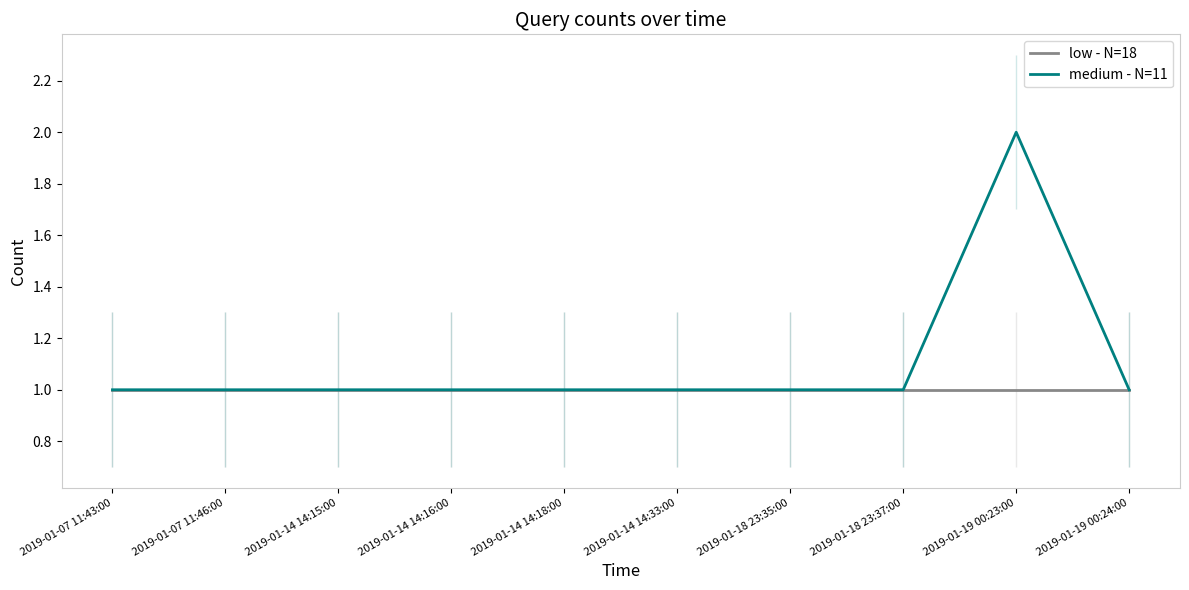

True or false: low - N=18 has a value of 1 at 2019-01-19 00:23:00.

True